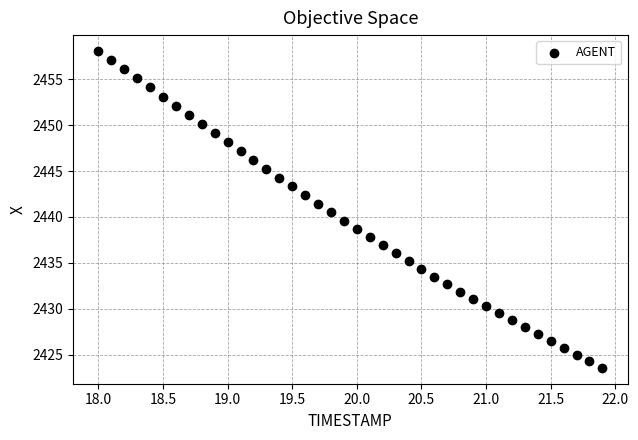

What is the range of Y values (max minus min)?

34.5